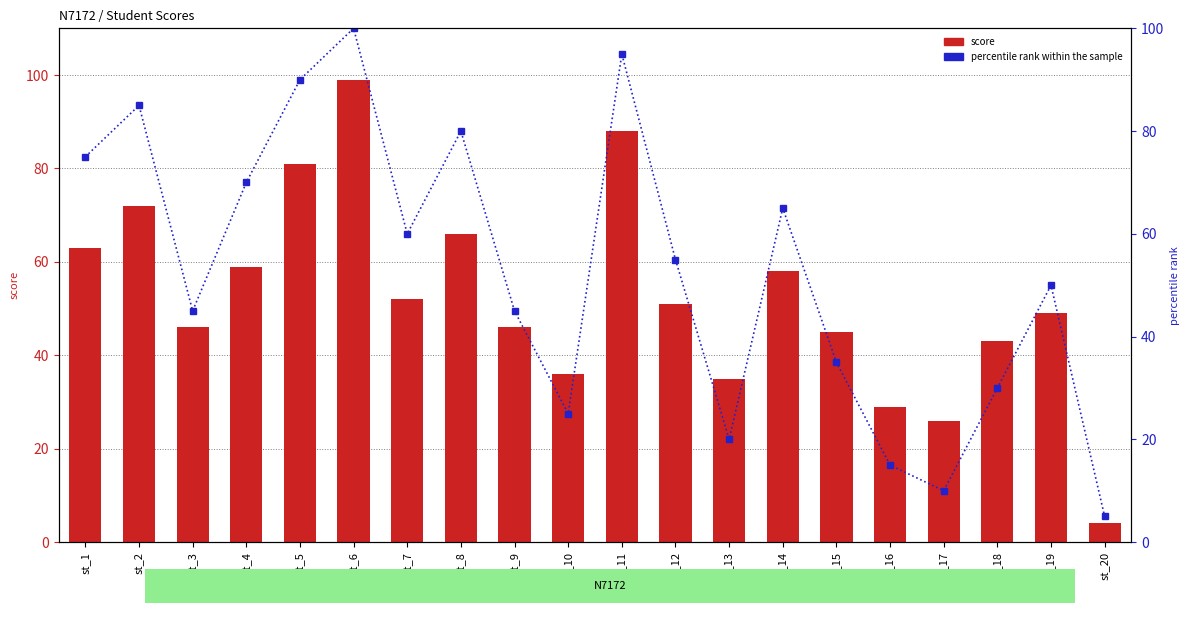

At which label does percentile rank within the sample first exceed 55?

st_1